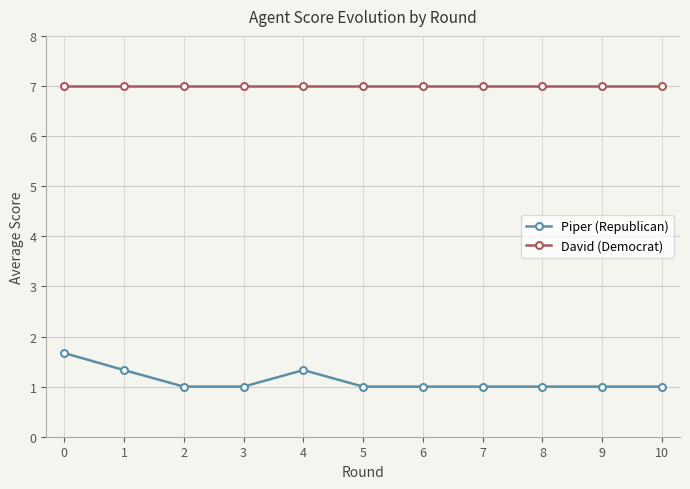

Count the number of data series in this chart.

2